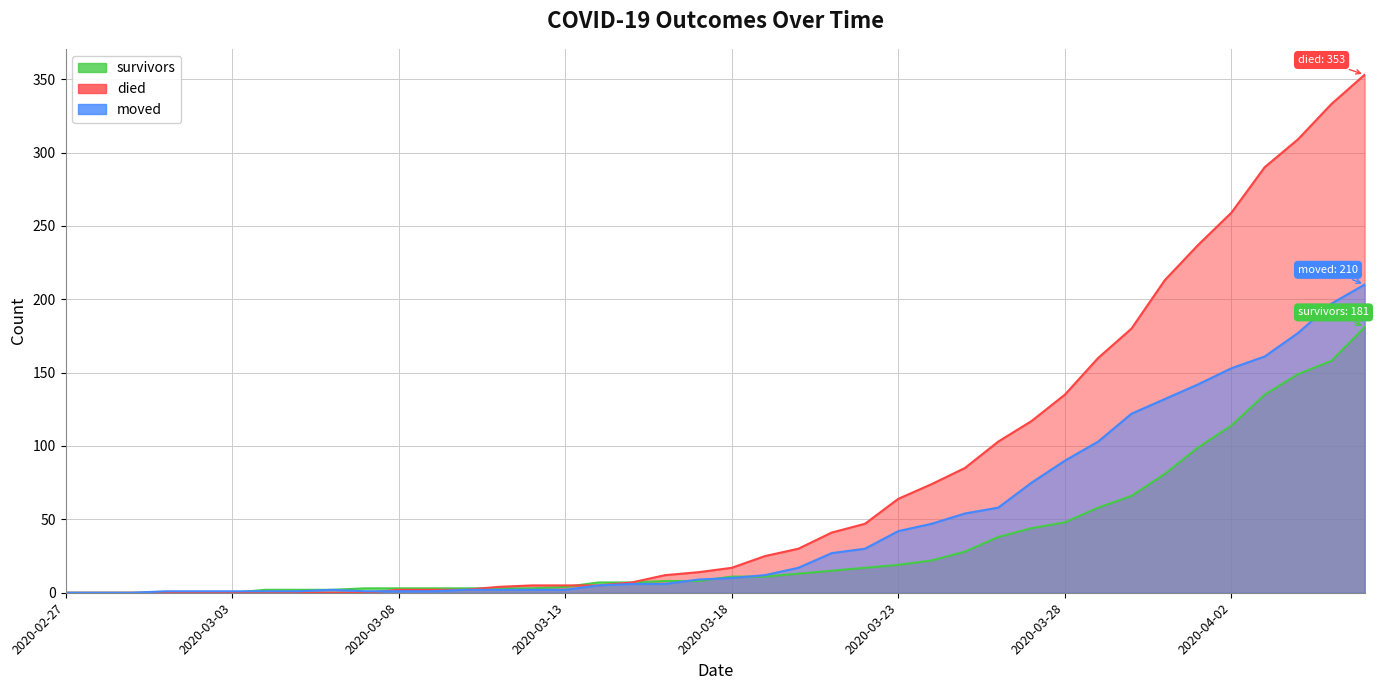

Reading left to right, what are all the values shown in this chart?

died: 0	0	0	0	0	0	0	0	0	0	2	2	2	4	5	5	5	7	12	14	17	25	30	41	47	64	74	85	103	117	135	160	180	213	237	259	290	309	333	353
survivors: 0	0	0	0	0	0	2	2	2	3	3	3	3	3	3	4	7	7	8	8	11	11	13	15	17	19	22	28	38	44	48	58	66	81	99	114	135	149	158	181
moved: 0	0	0	1	1	1	1	1	2	1	1	1	2	2	2	2	5	6	6	9	10	12	17	27	30	42	47	54	58	75	90	103	122	132	142	153	161	177	197	210